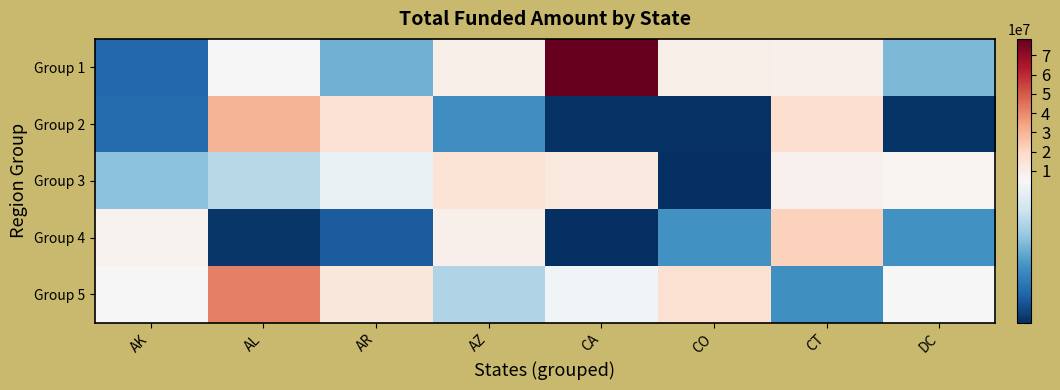

Reading left to right, transcribe all the data shown in this chart.

Group 1: AK=1031800	AL=4949225	AR=2529700	AZ=9206000	CA=78484125	CO=8976000	CT=8435575	DC=2652350
Group 2: AK=1138100	AL=30046125	AR=15480325	AZ=1850525	CA=56450	CO=59750	CT=17124225	DC=86225
Group 3: AK=2872325	AL=3504100	AR=4498900	AZ=15051000	CA=11911400	CO=9200	CT=7829900	DC=6302600
Group 4: AK=7151175	AL=139125	AR=829525	AZ=8787575	CA=31700	CO=1917900	CT=21657475	DC=1916775
Group 5: AK=5307375	AL=42077050	AR=12991375	AZ=3365725	CA=4720150	CO=15826525	CT=1883025	DC=5080475